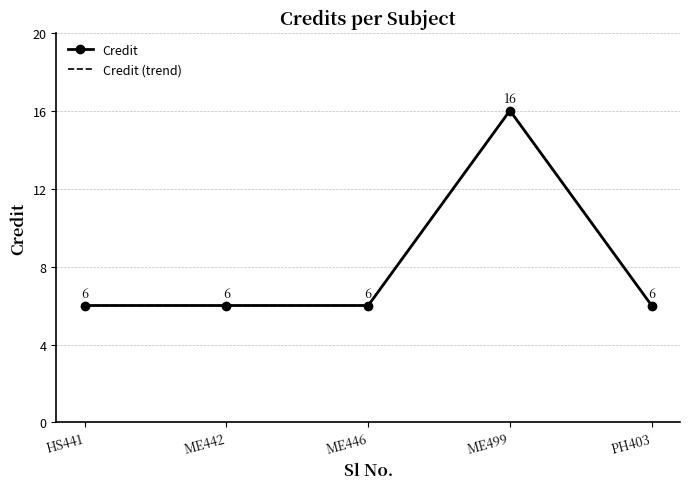

How many interior local peaks does the Credit series have?

1